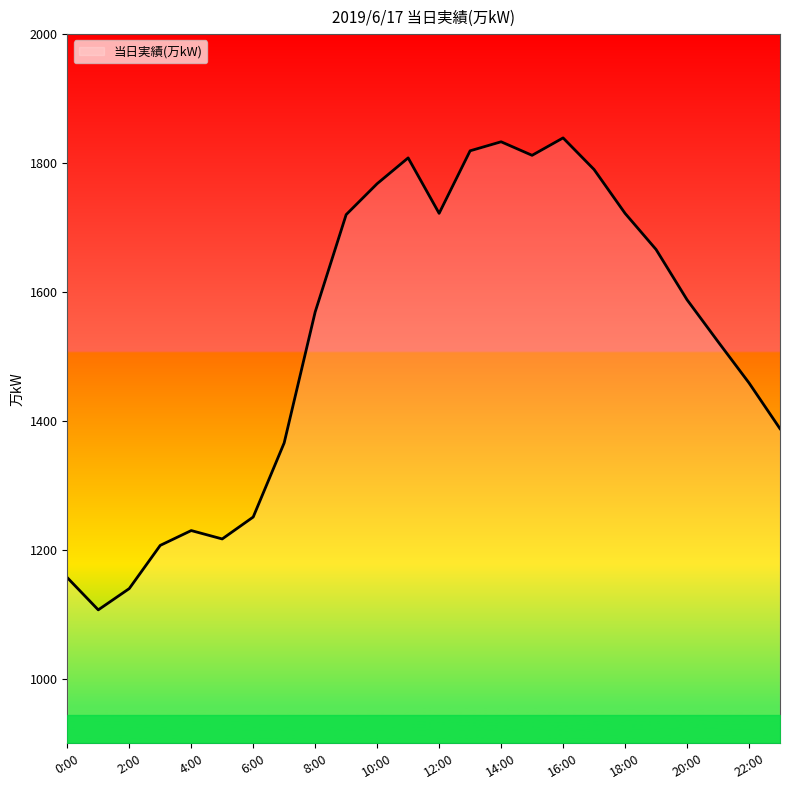

What is the difference between the maximum and minimum values?

732